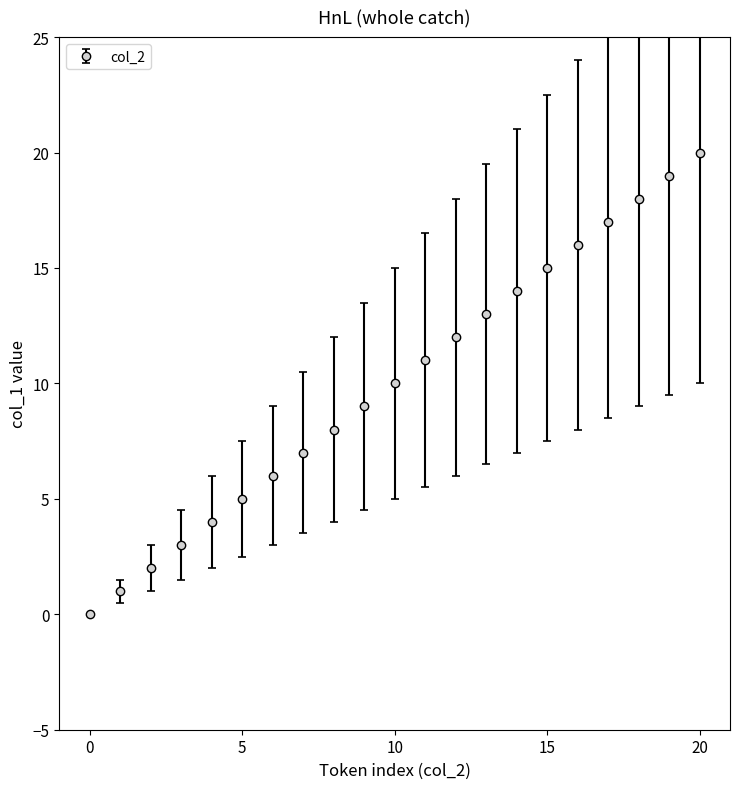

What is the difference between the maximum and minimum values?

20